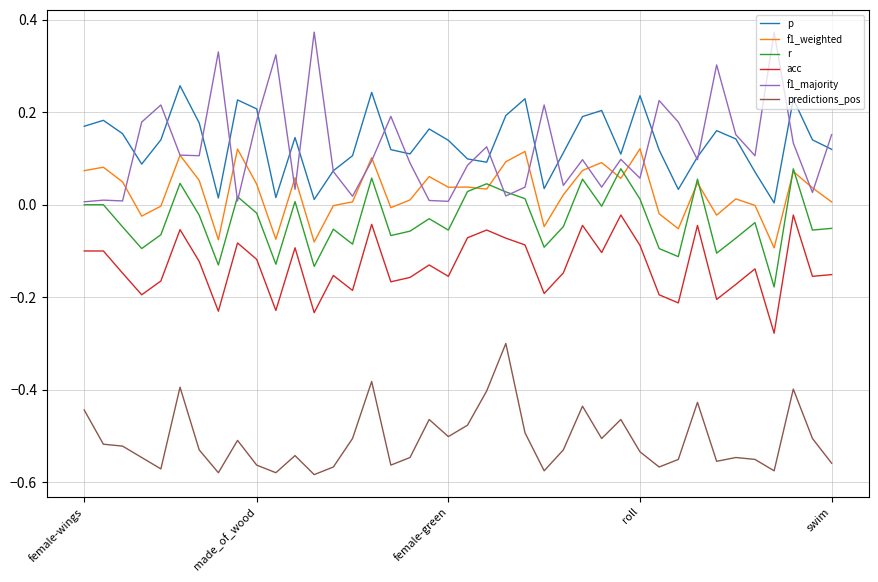

True or false: acc has more than 0 interior local peaks.

True